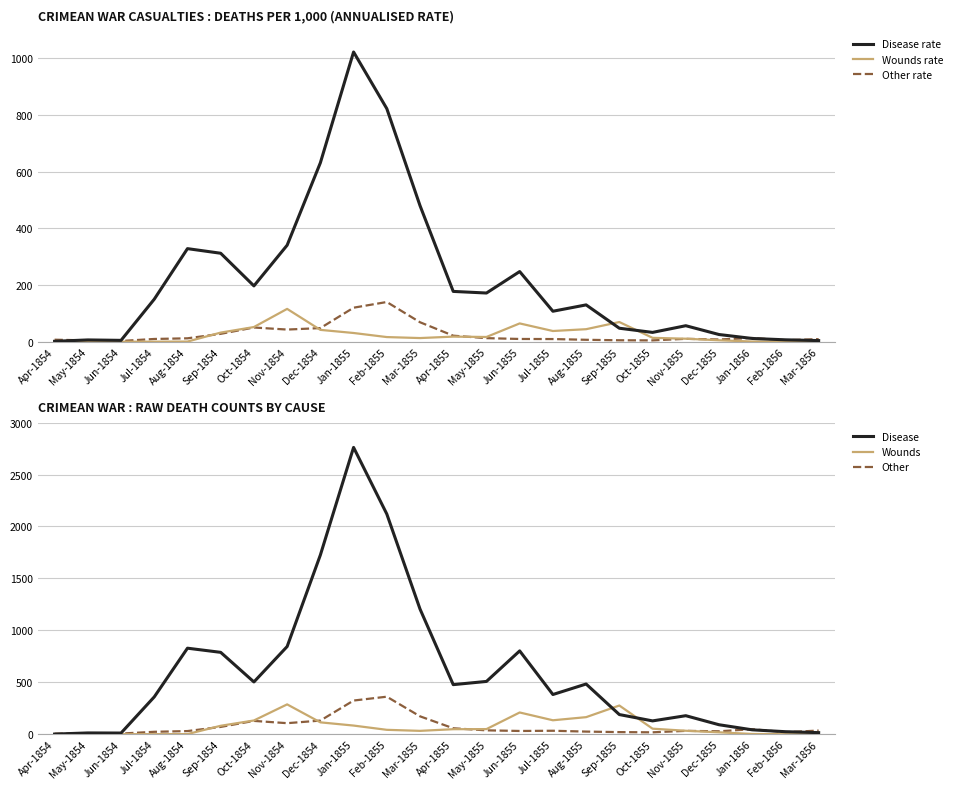

How many distinct data groups are displayed?

6